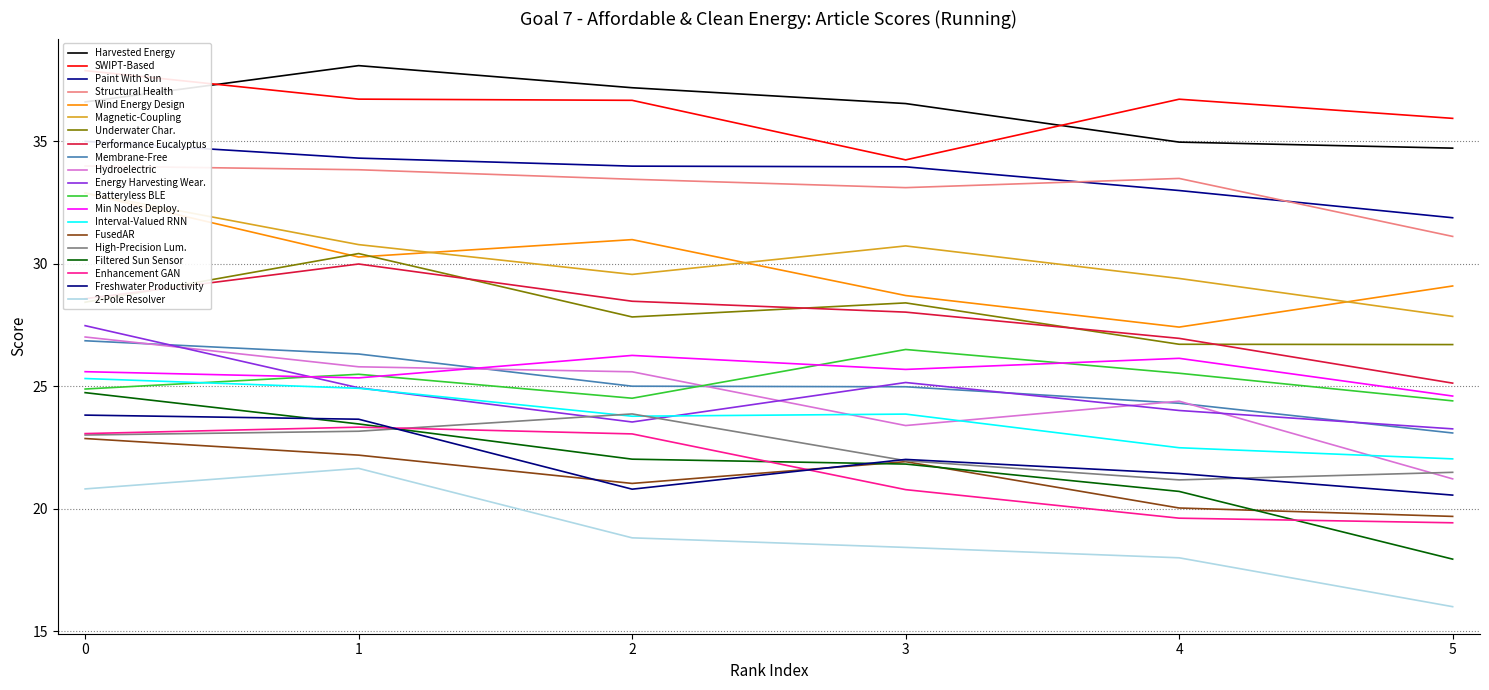

True or false: Hydroelectric and Underwater Char. cross at least once.

False